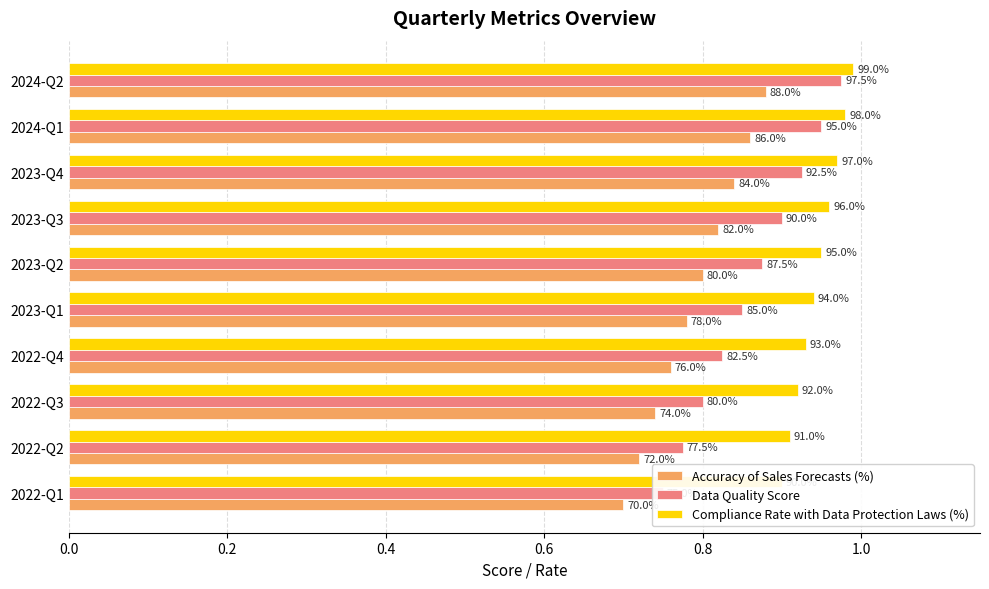

True or false: Data Quality Score has a value of 0.4 at 2022-Q1.

False